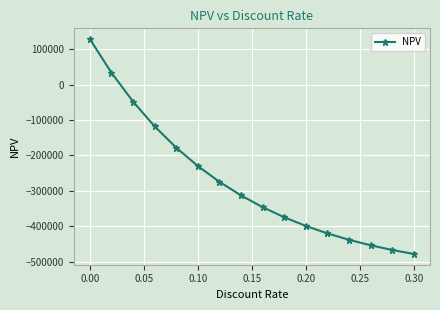

What is the value of the 12th point from the left?

-420512.7